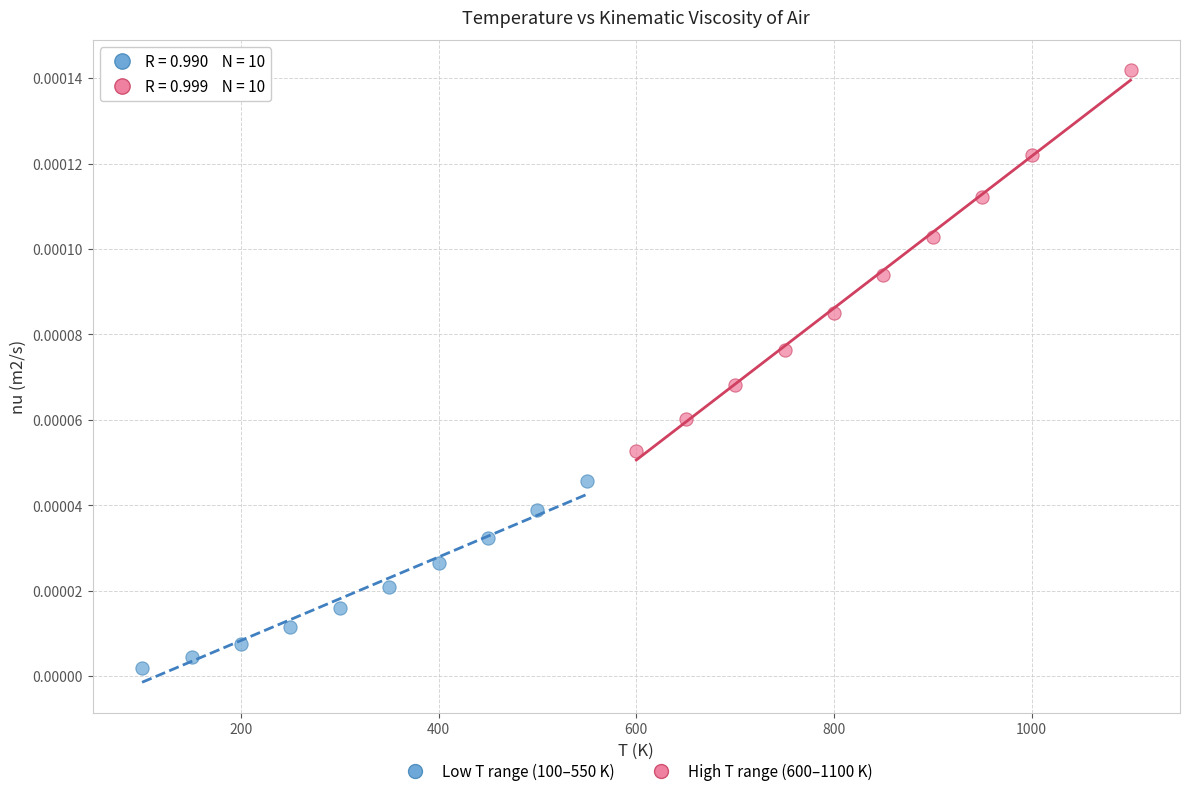

Which series contains the highest Y value?

High T range (600–1100 K)